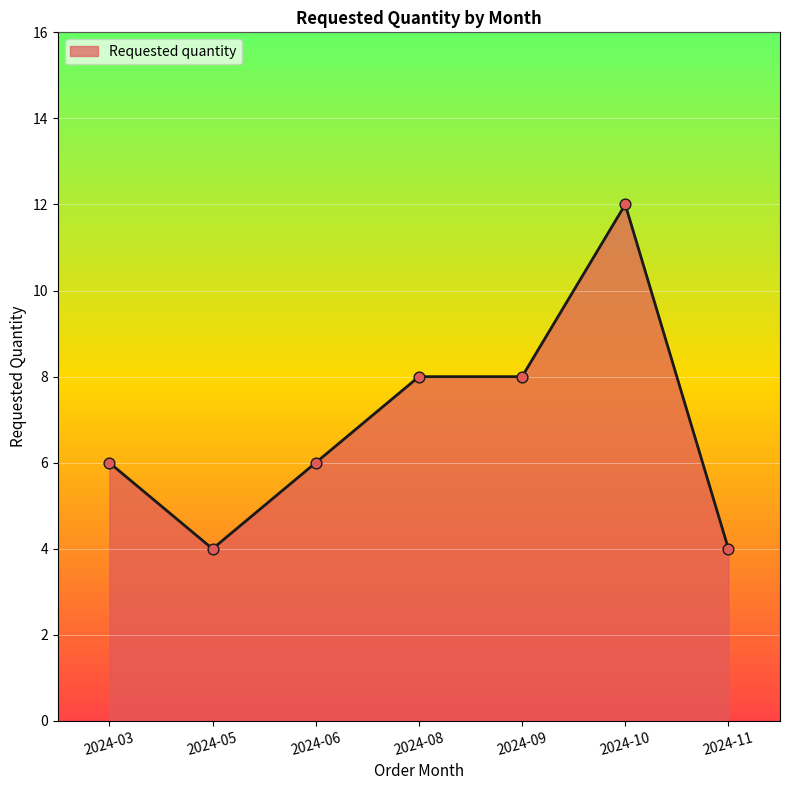

What is the change in value from 2024-09 to 2024-11?

-4